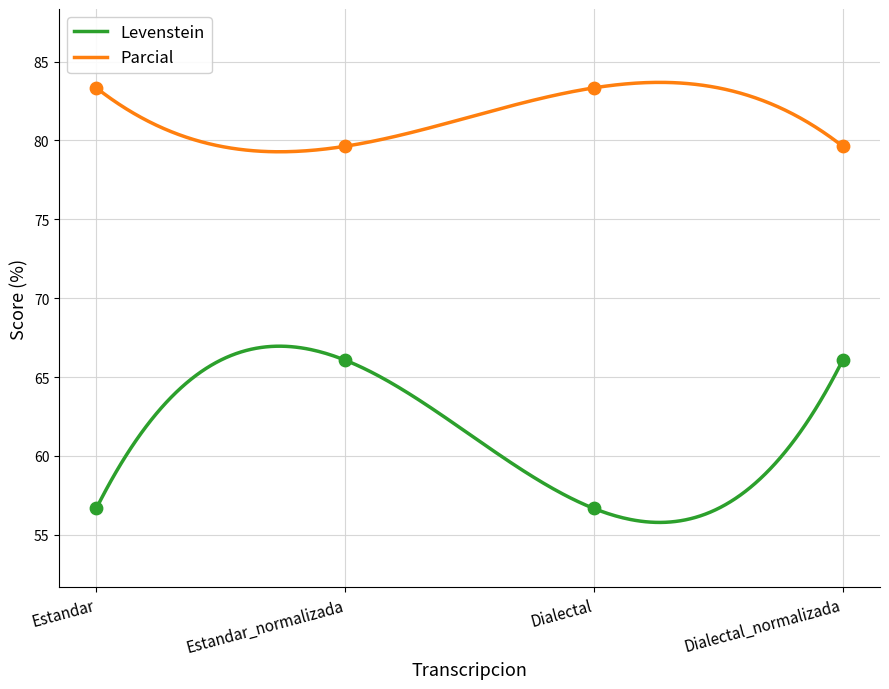

Which series has the widest spread of Y values?

Levenstein